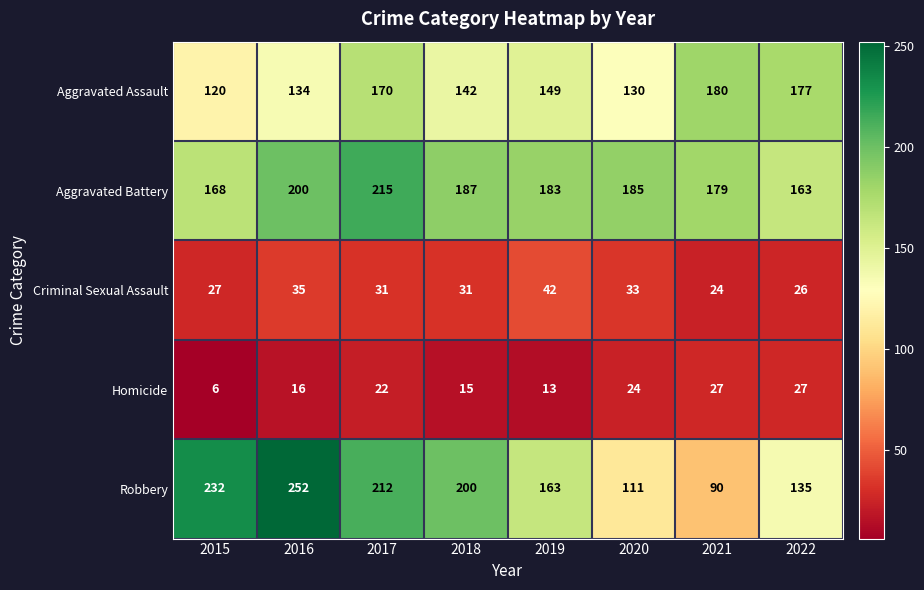

What is the difference between the Aggravated Assault values at 2019 and 2015?

29